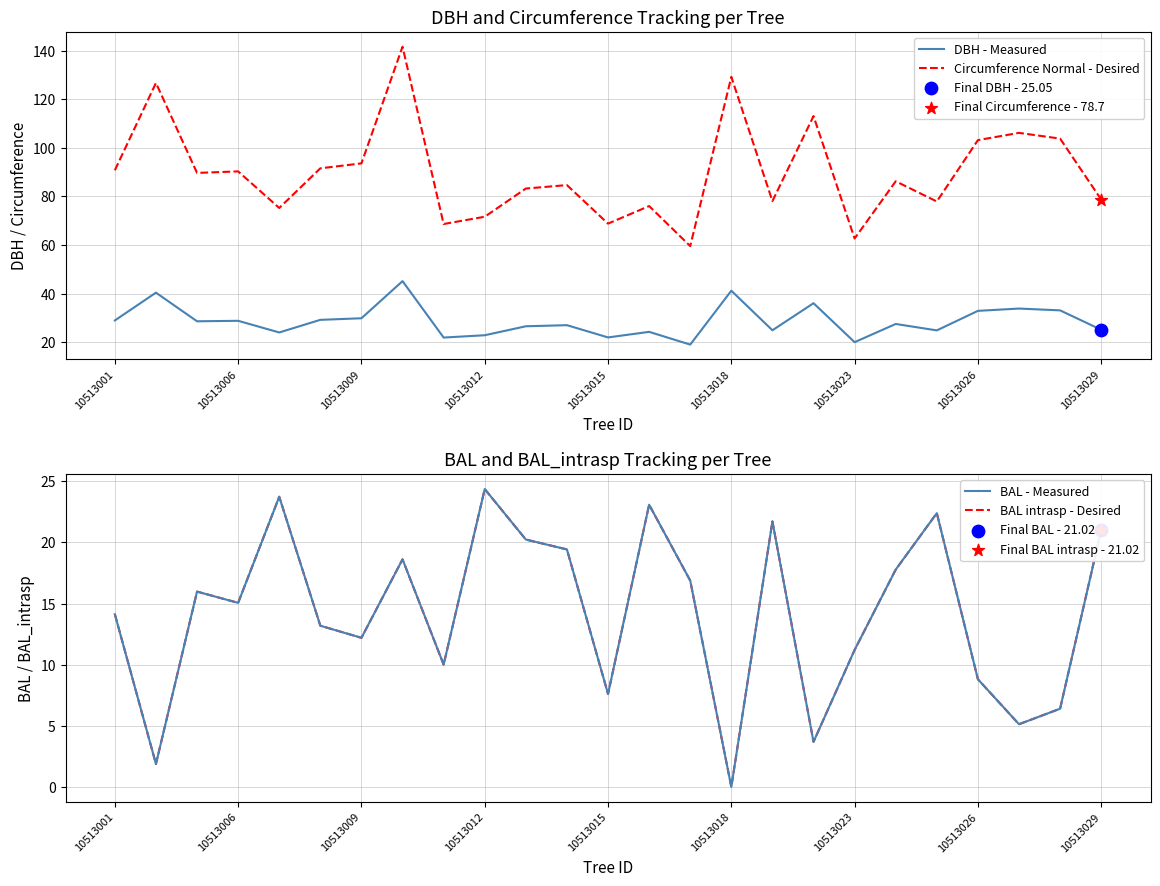

Which series contains the lowest Y value?

BAL - Measured